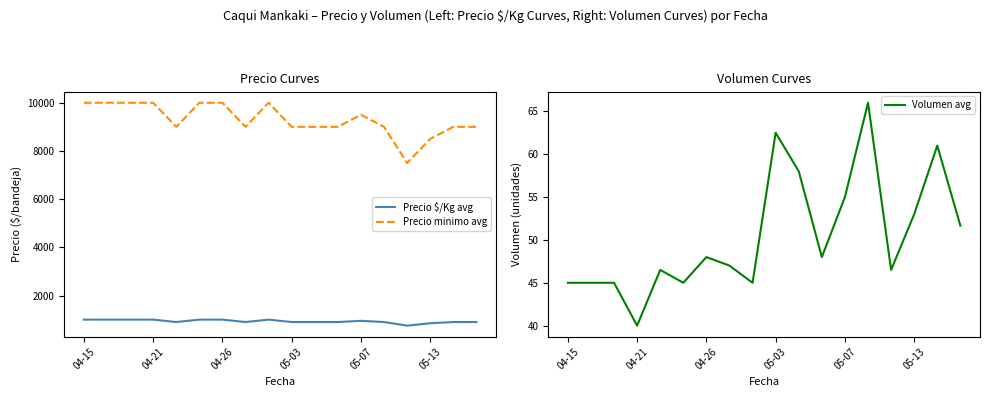

Which category has the lowest value in the Volumen avg series?

04-21